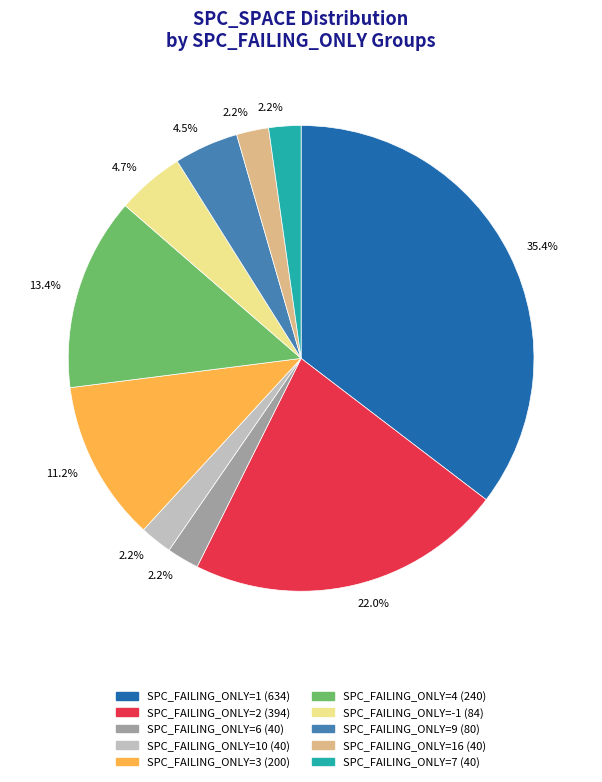

Does any single category account for the majority?

No